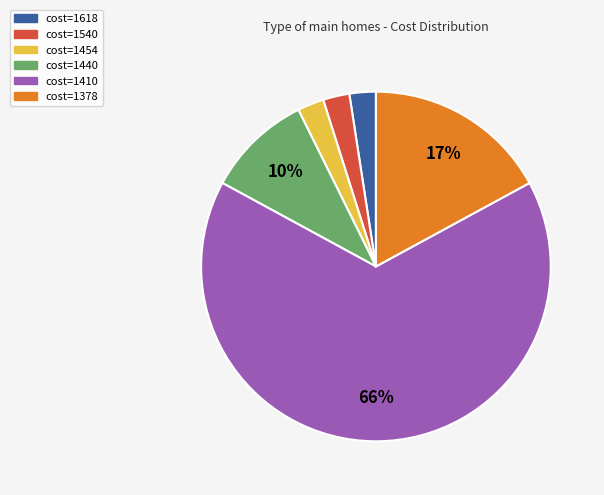

Which has a higher value, cost=1454 or cost=1410?

cost=1410